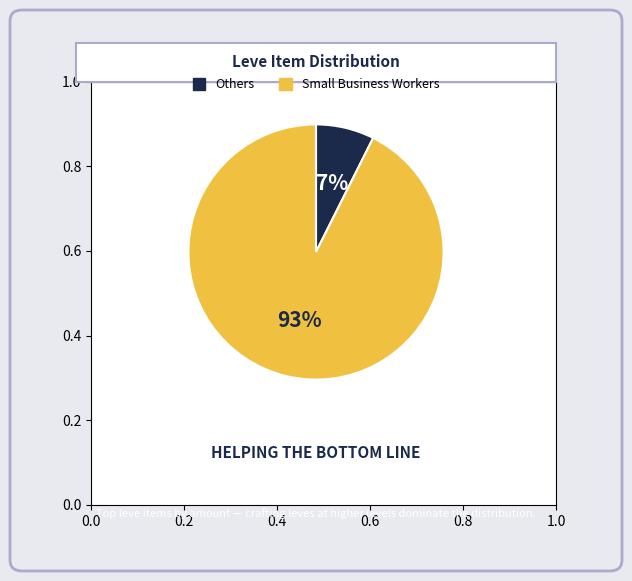

The Others slice represents 13% of the pie. True or false?

False